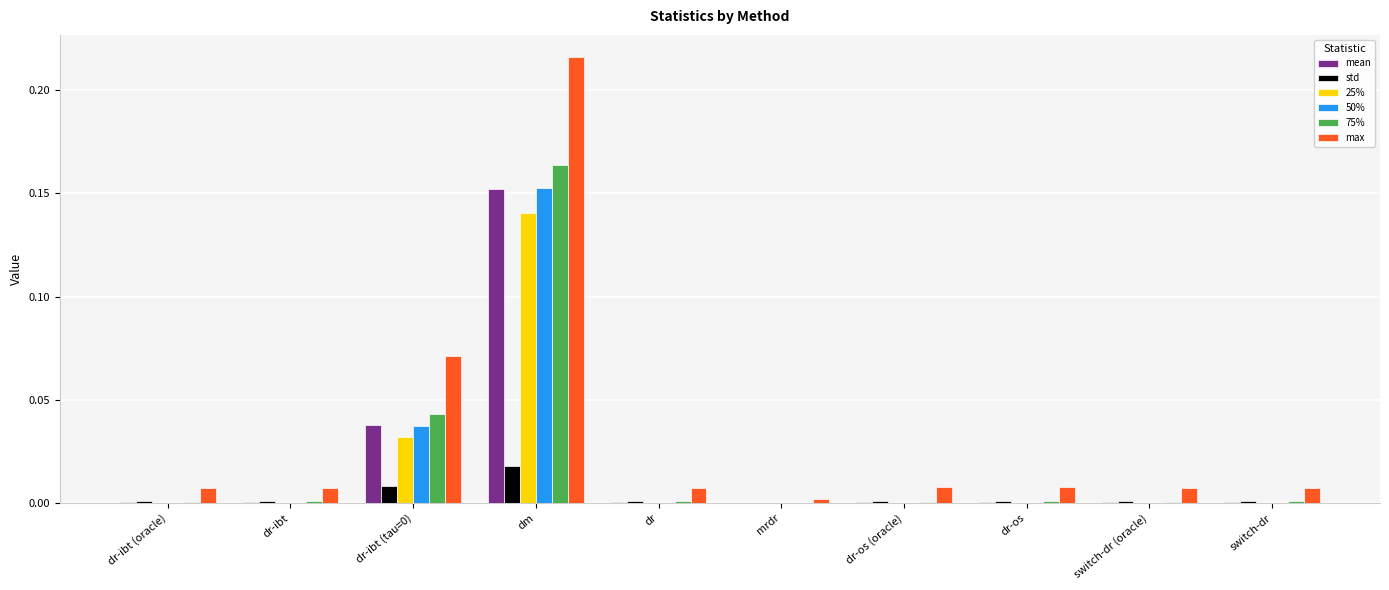

True or false: std has a value of 0.0 at switch-dr (oracle).

True